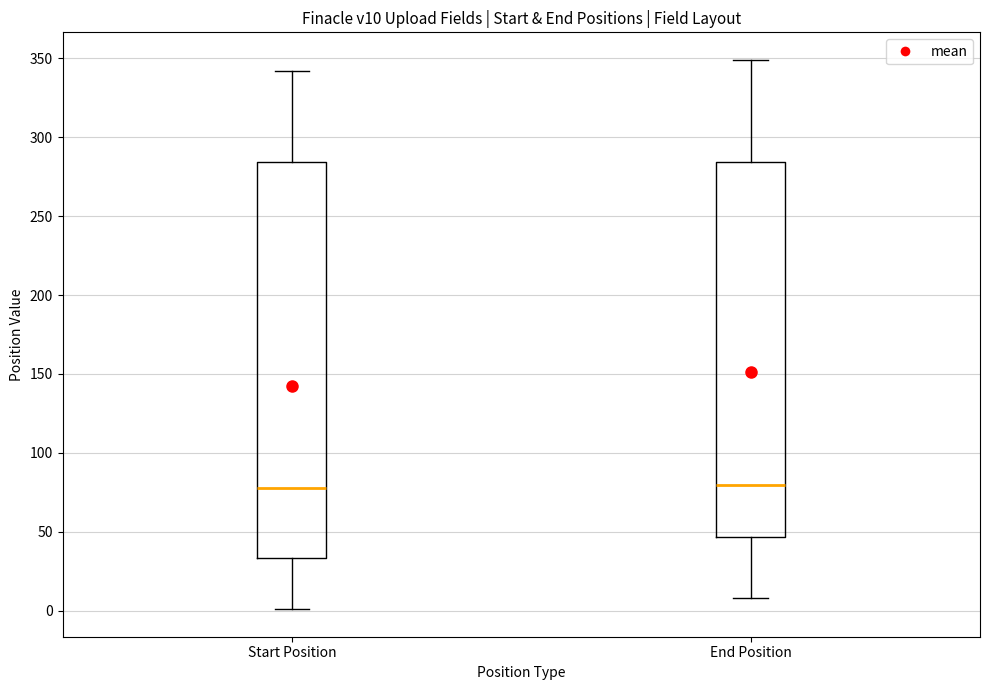

Reading left to right, transcribe this box plot: for each box, give where its median line is, the range the box spans, and where its two whiskers end, as read against the y-axis. The values are not printed on the chart, so give them approximately, as read against the axis.

Start Position: median 80, box 35 to 285, whiskers 0 to 340
End Position: median 80, box 45 to 285, whiskers 10 to 350